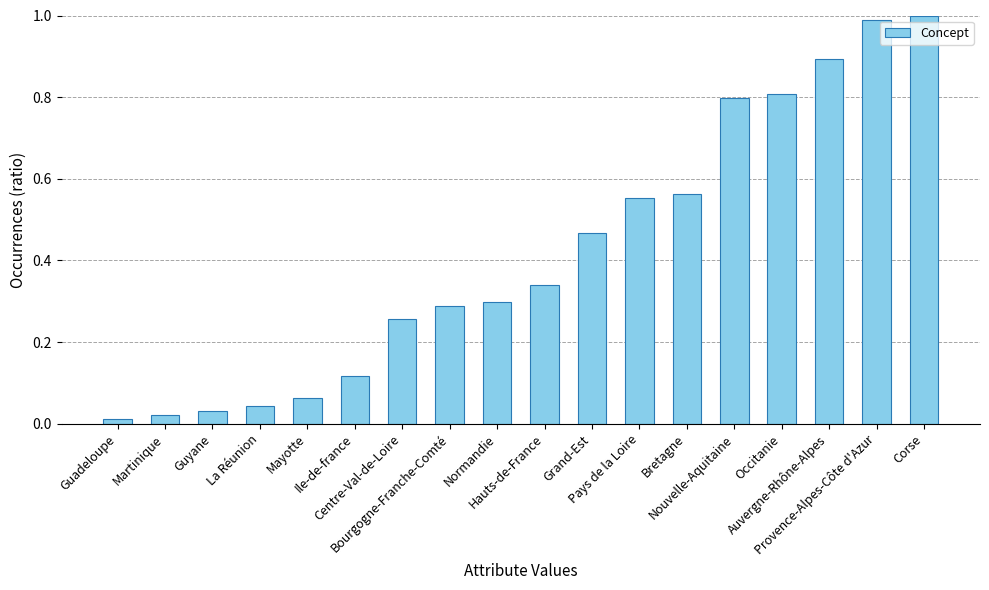

Is it true that the value at Provence-Alpes-Côte d'Azur is 1.0?

True